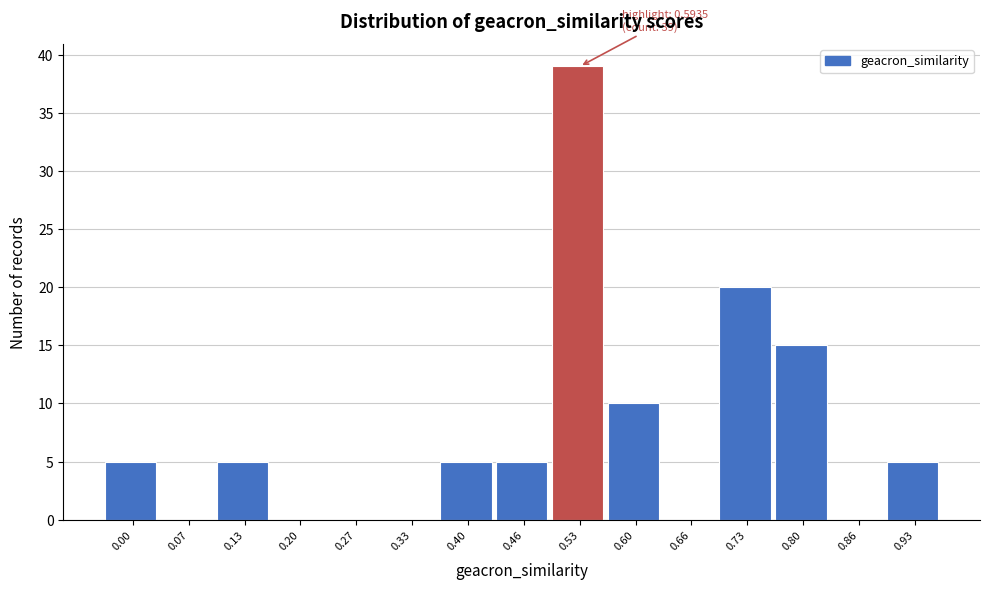

Reading left to right, transcribe all the data shown in this chart.

0.00=5	0.07=0	0.13=5	0.20=0	0.27=0	0.33=0	0.40=5	0.46=5	0.53=39	0.60=10	0.66=0	0.73=20	0.80=15	0.86=0	0.93=5